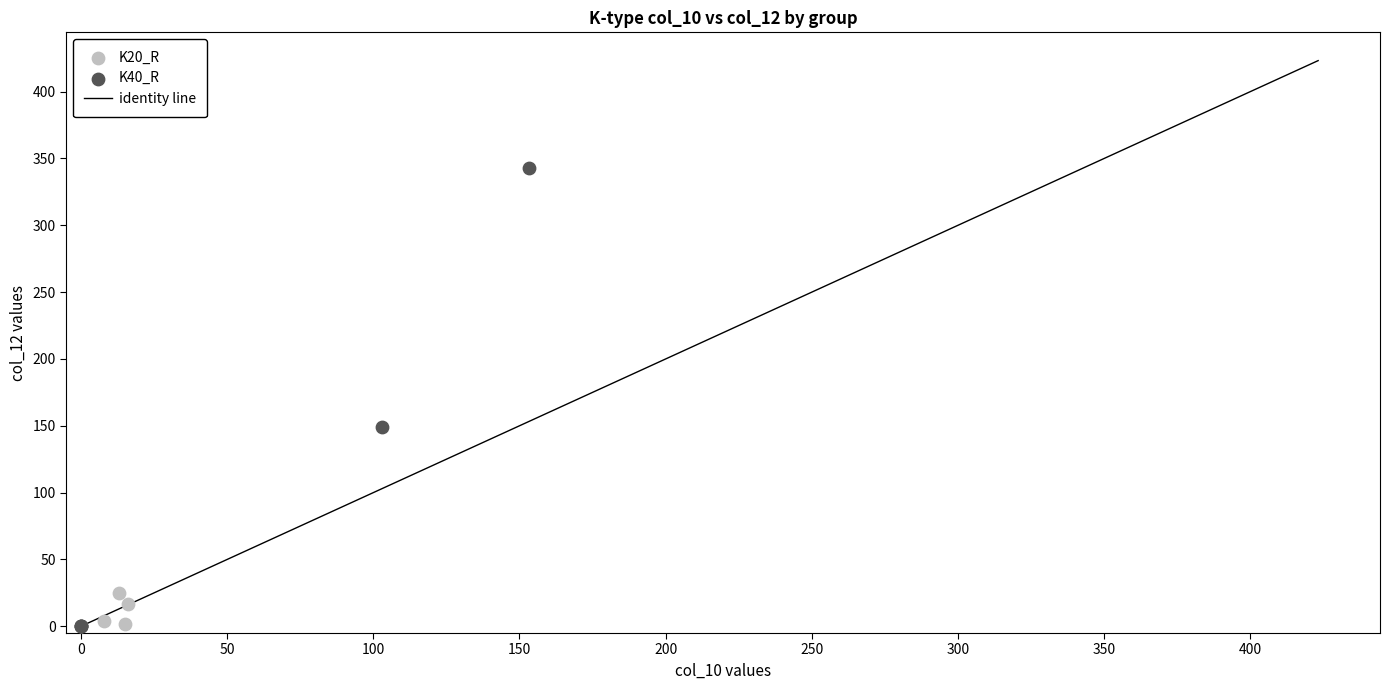

Which series has the largest Y range (max minus min)?

K40_R